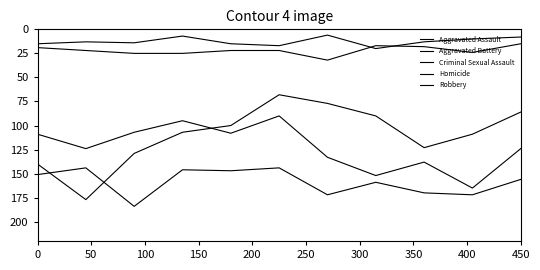

What is the difference between the second highest and second lowest values in the Aggravated Assault series?

57